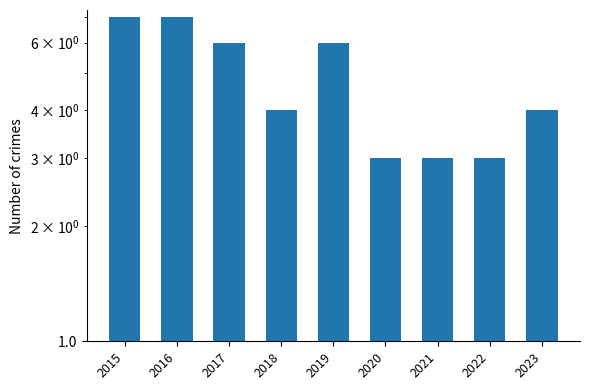

Does the chart contain stacked bars?

No